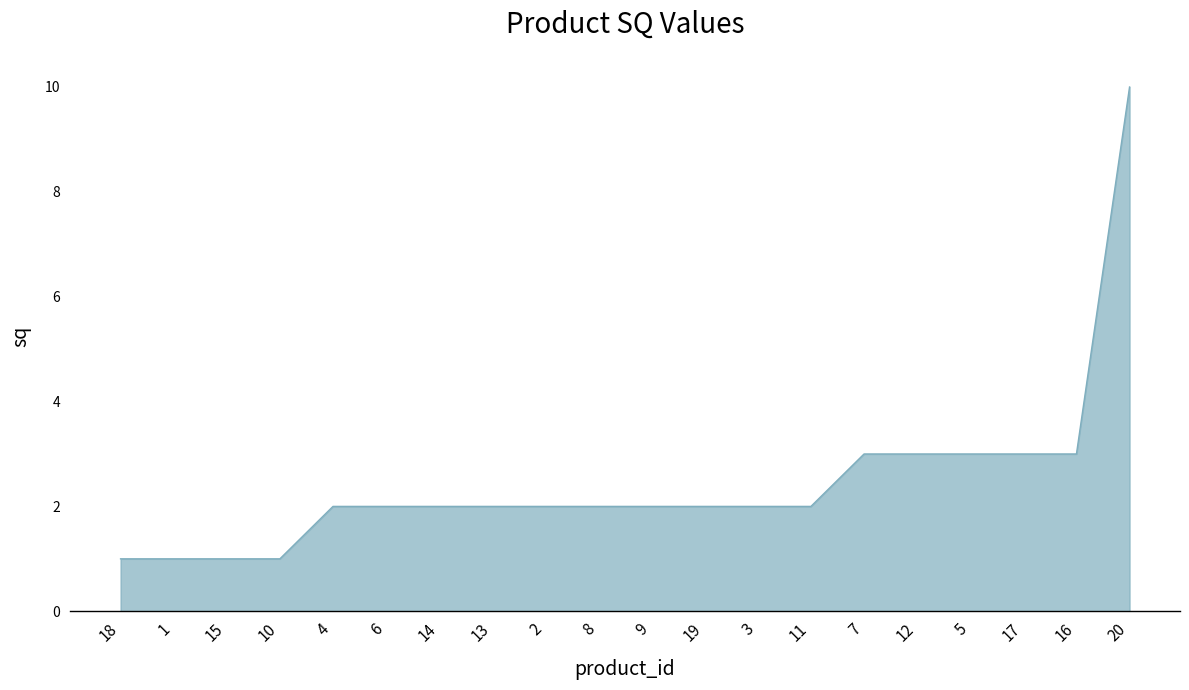

What is the sum of the values at 5 and 14?

5